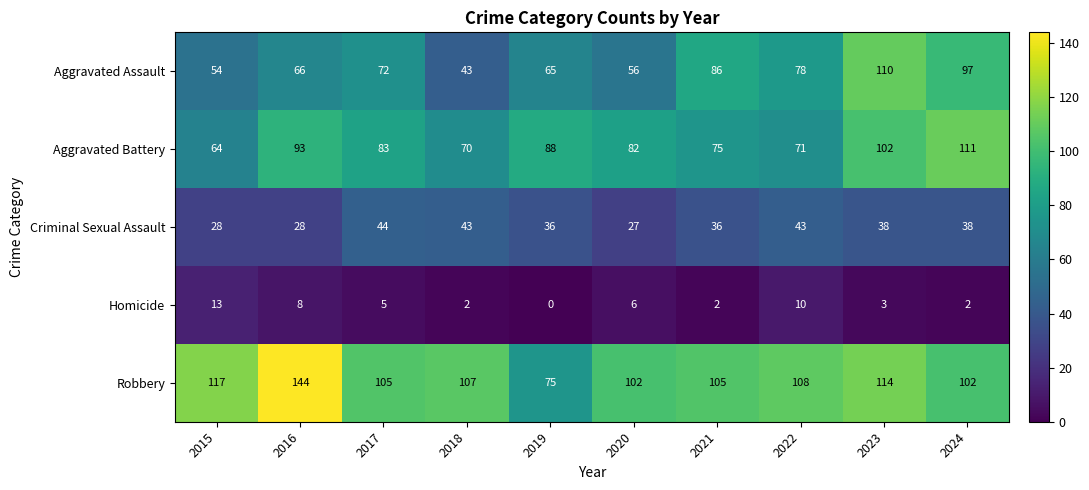

At how many categories does at least one series exceed 26?

10